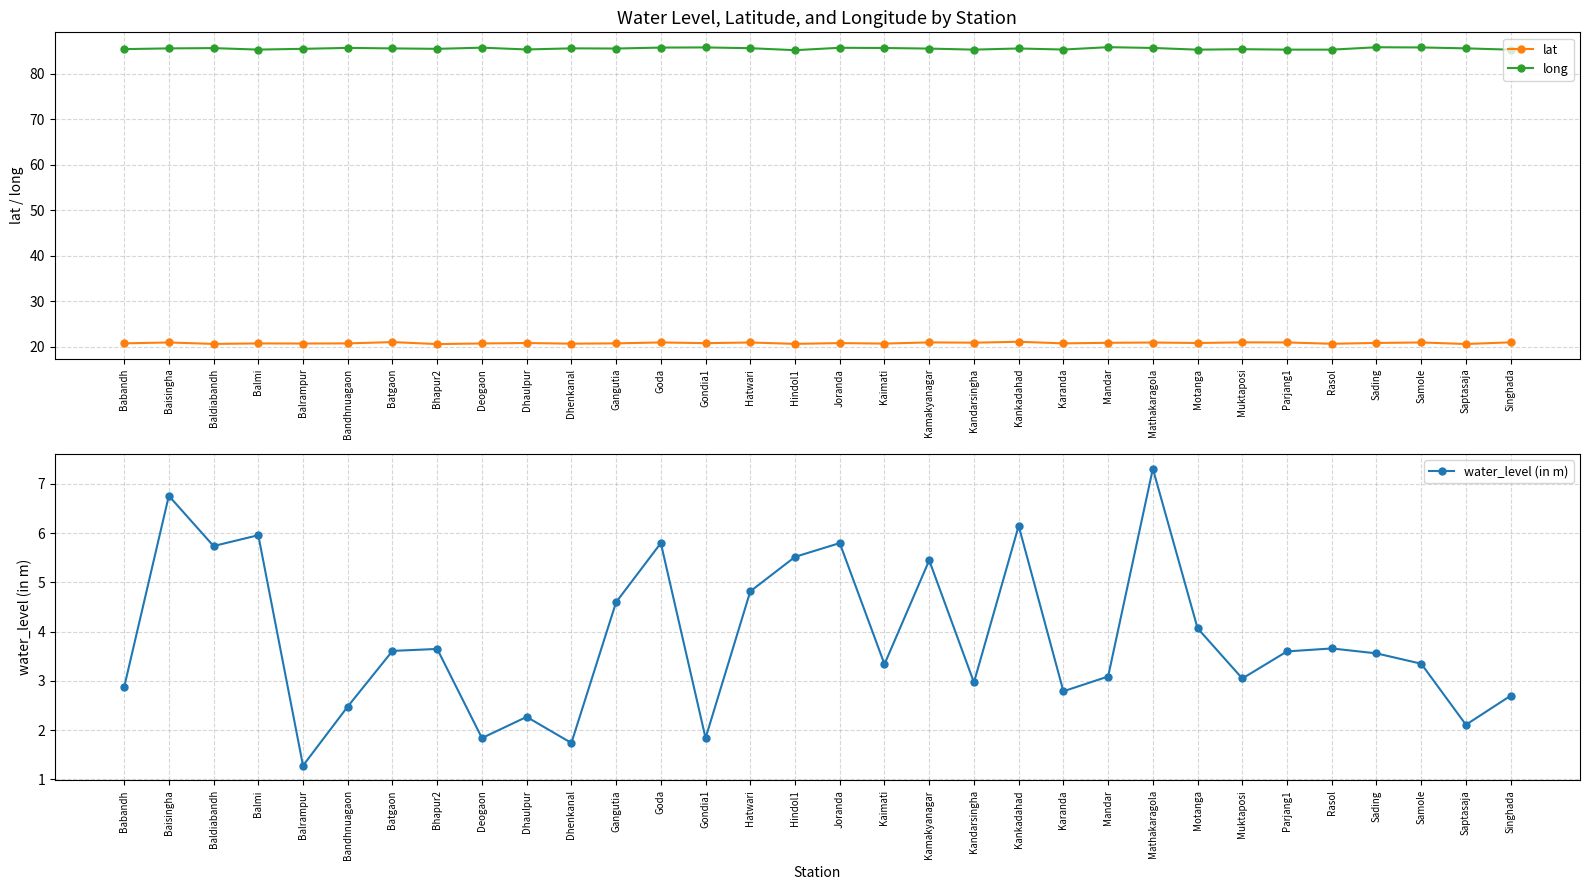

What is the difference between the long values at Saptasaja and Kaimati?

0.1